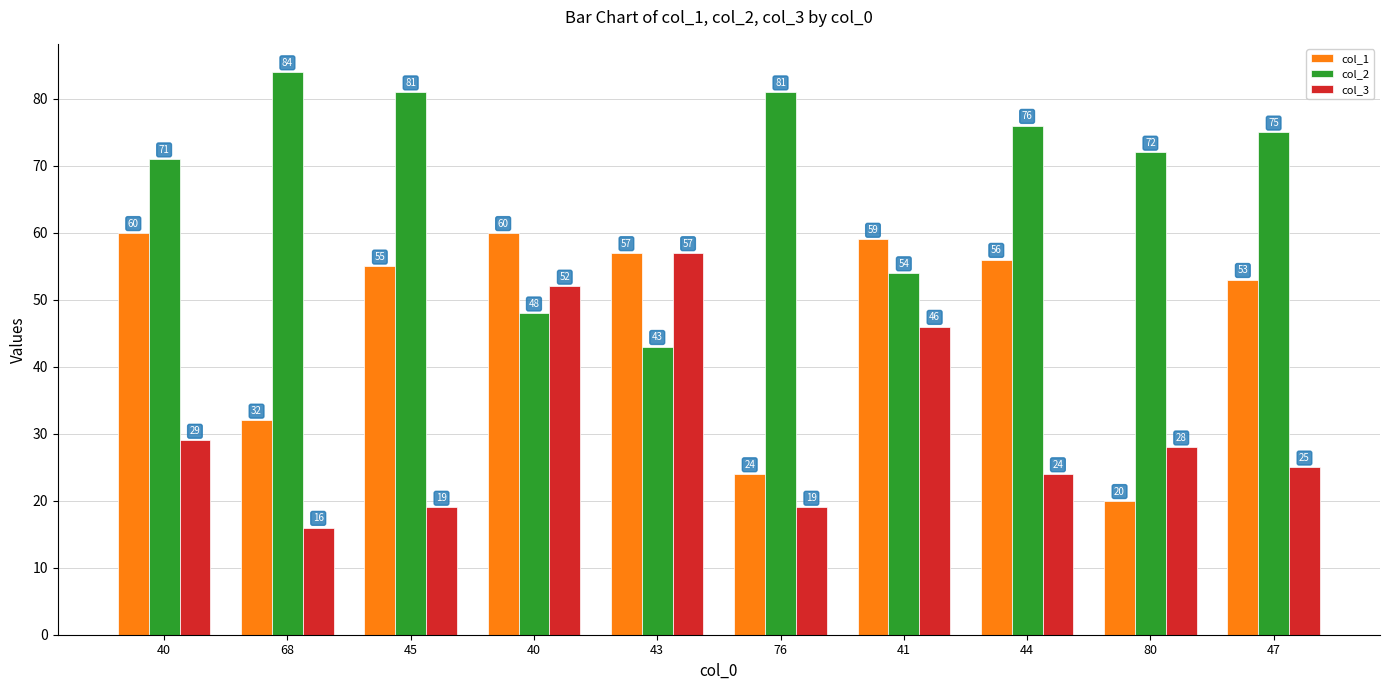

How many bars are there in total?

30